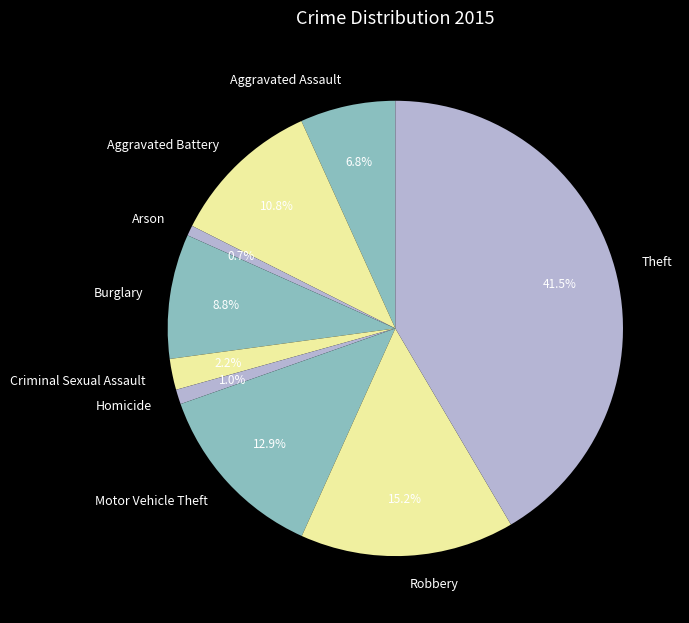

To the nearest percent, what is the difference between the largest and smallest slice percentages?

41%